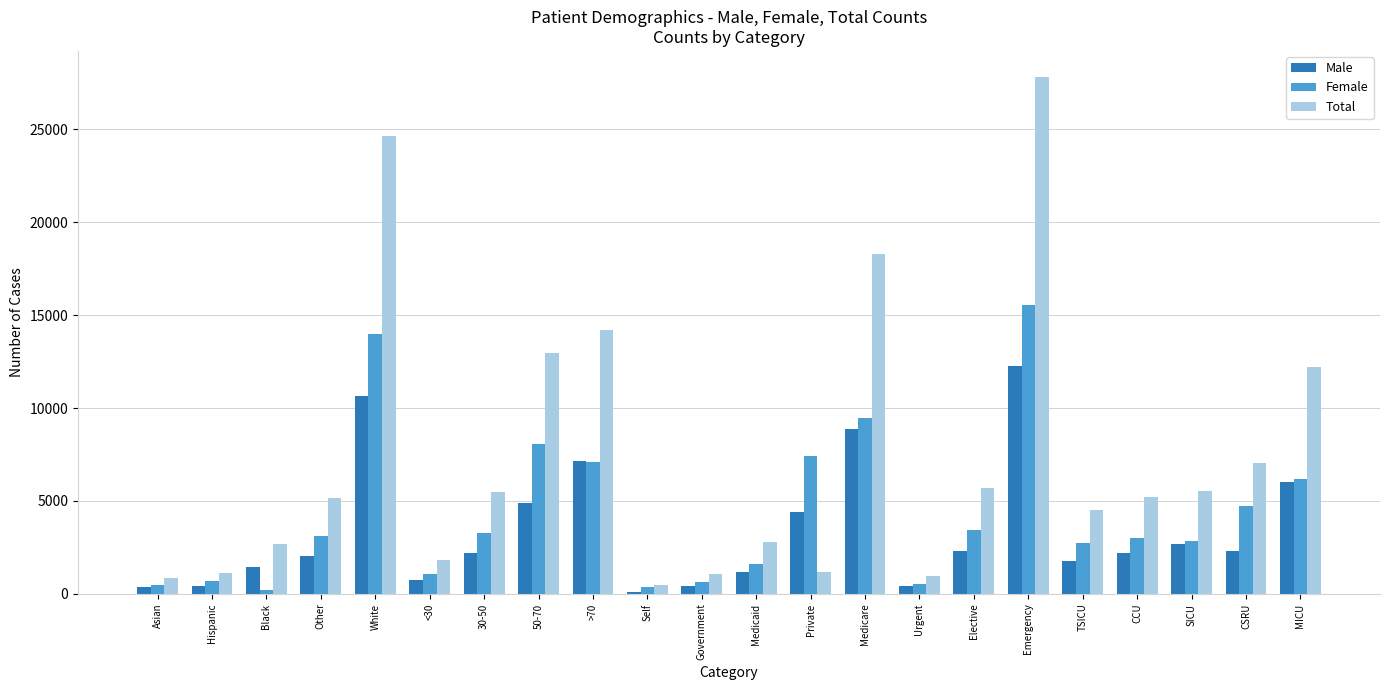

What is the label of the 2nd bar from the left?

Hispanic